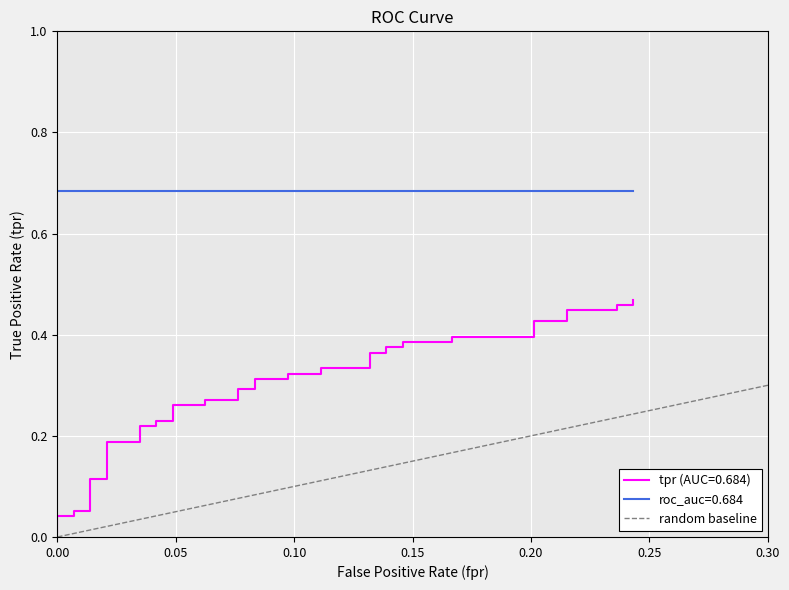

True or false: the data shows 0 at 0.00.

True